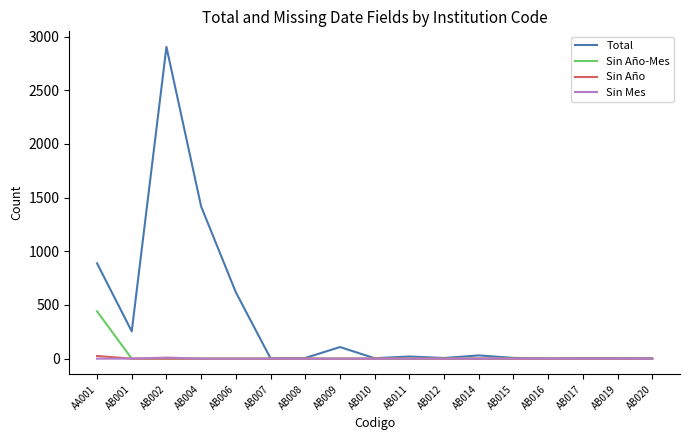

What is the difference between the highest and lowest values at AB006?

618